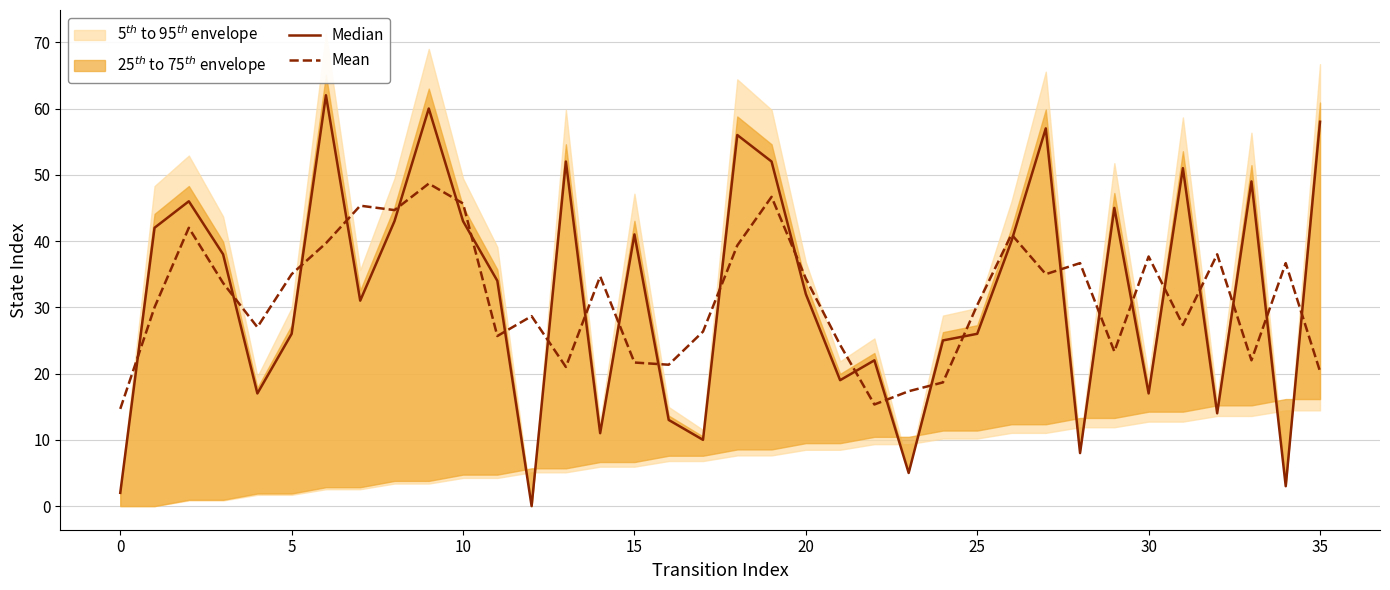

Does the chart display data point markers on the line(s)?

No